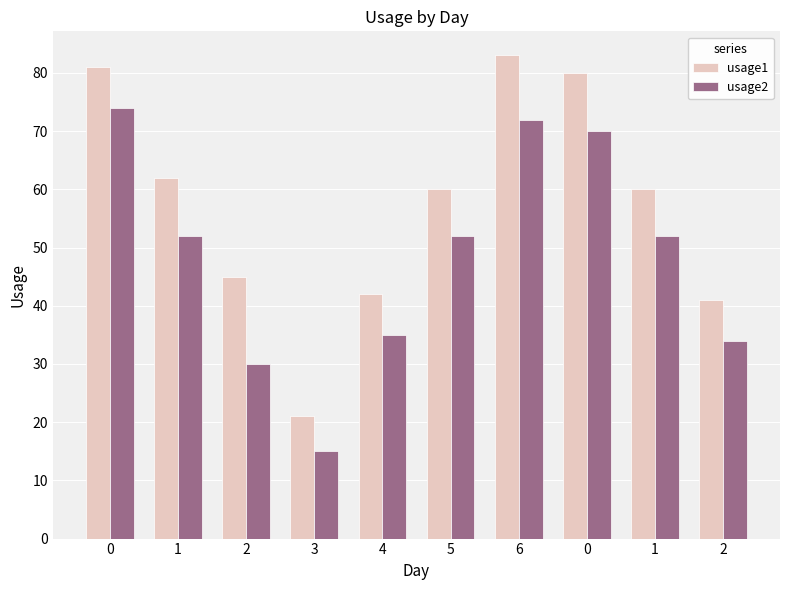

The value of usage2 at 4 is 62. True or false?

False